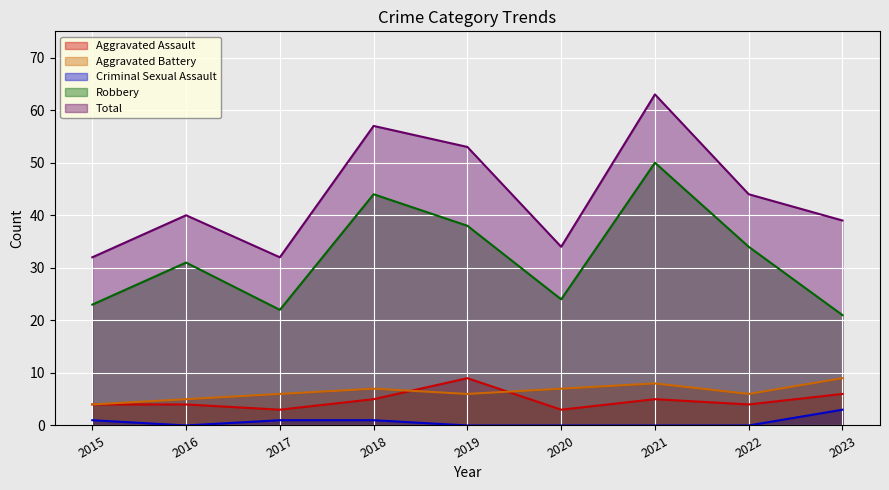

True or false: Aggravated Assault and Criminal Sexual Assault cross at least once.

False